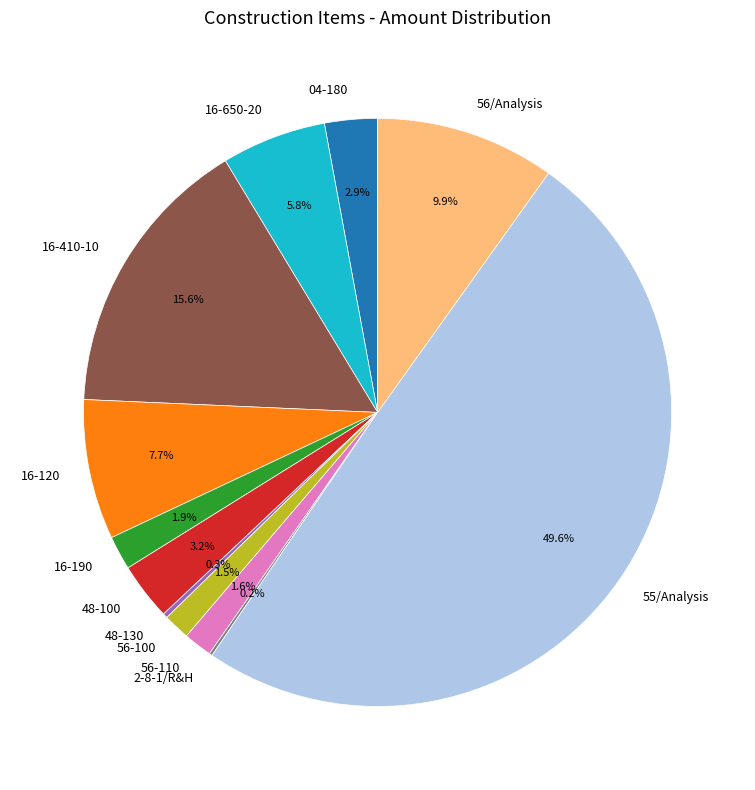

What is the largest slice in the pie chart?

55/Analysis